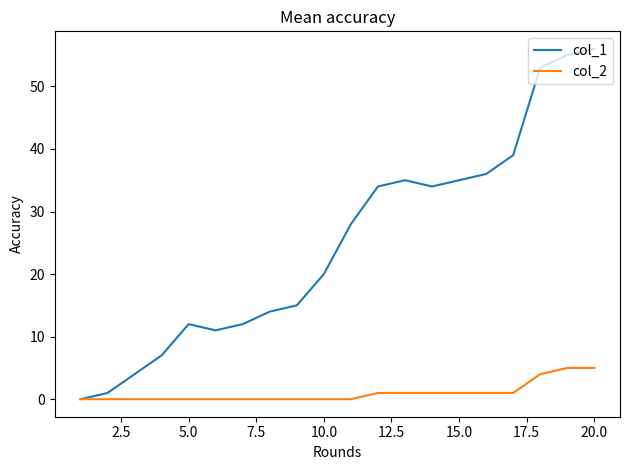

Rank the series by their maximum value, from lowest to highest.

col_2, col_1